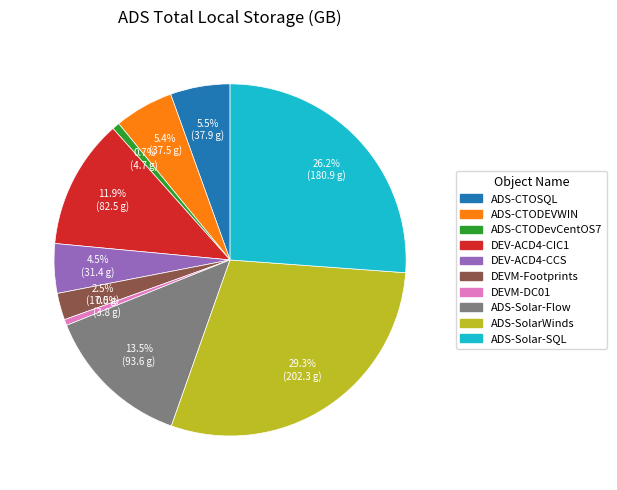

Combined, do DEVM-Footprints and ADS-CTOSQL account for over 50%?

No